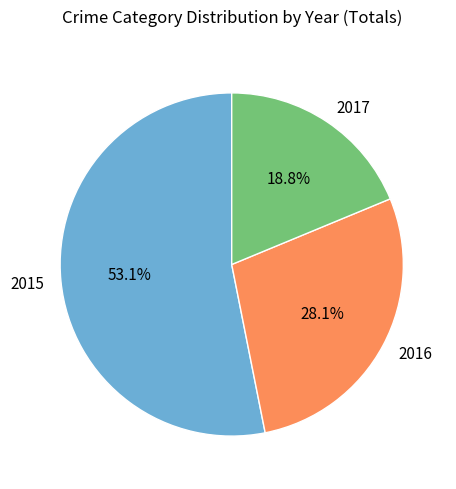

To the nearest percent, what is the combined percentage of 2017 and 2016?

47%